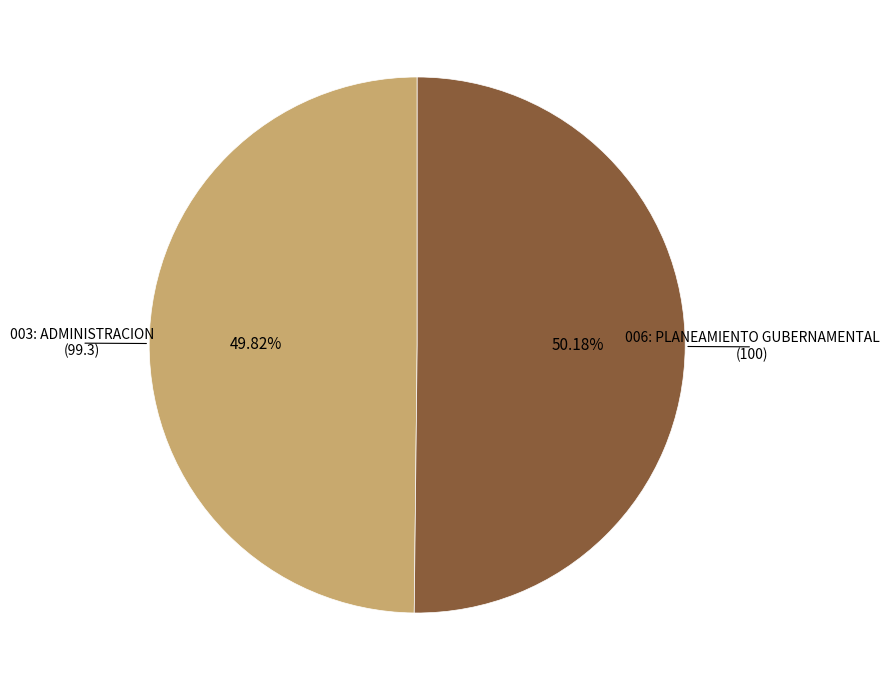

True or false: 006: PLANEAMIENTO GUBERNAMENTAL accounts for 50% of the total.

True